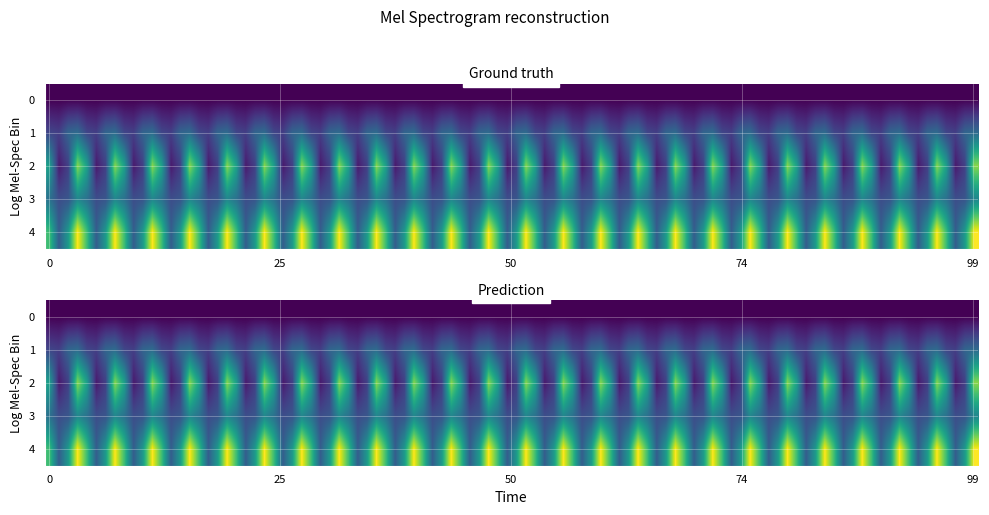

What value does the 2 series have at 1, to the nearest 5?

10